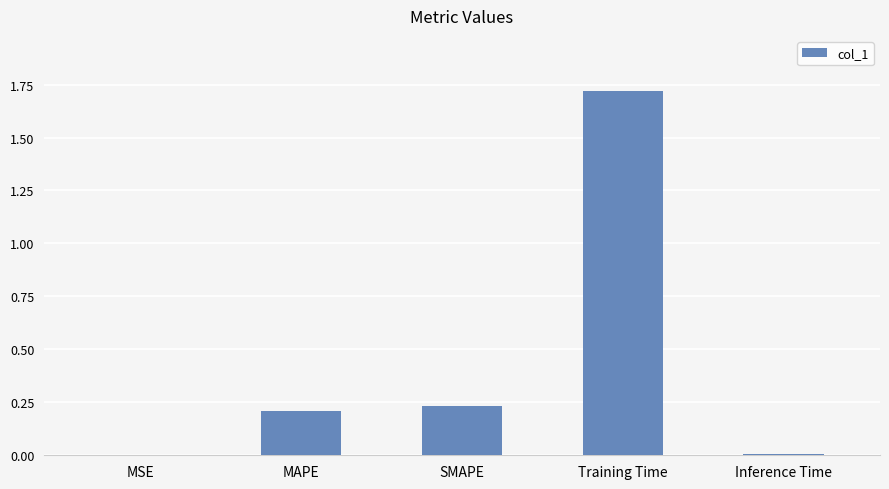

Between MAPE and MSE, which is larger?

MAPE